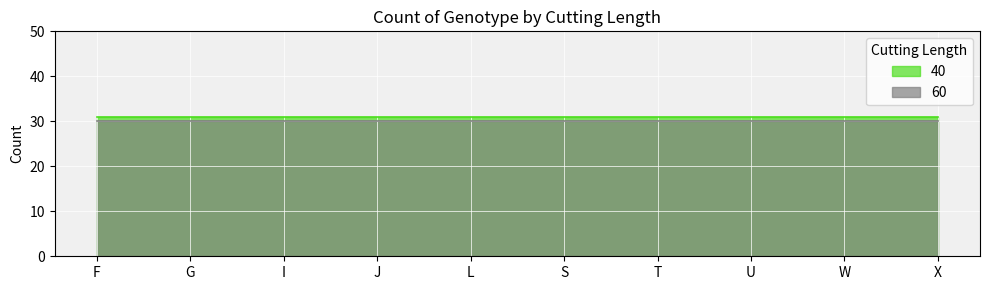

List the series in order of their peak value, lowest first.

60, 40